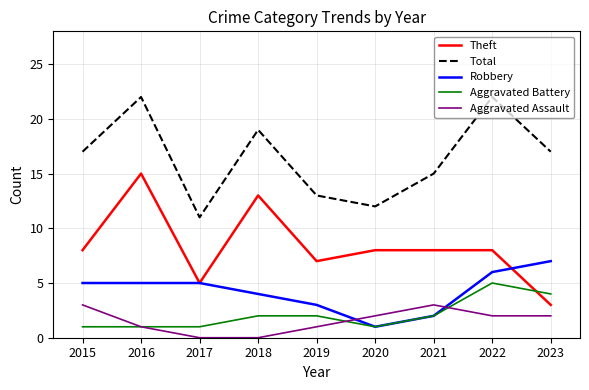

At which category does Total reach its first local peak?

2016